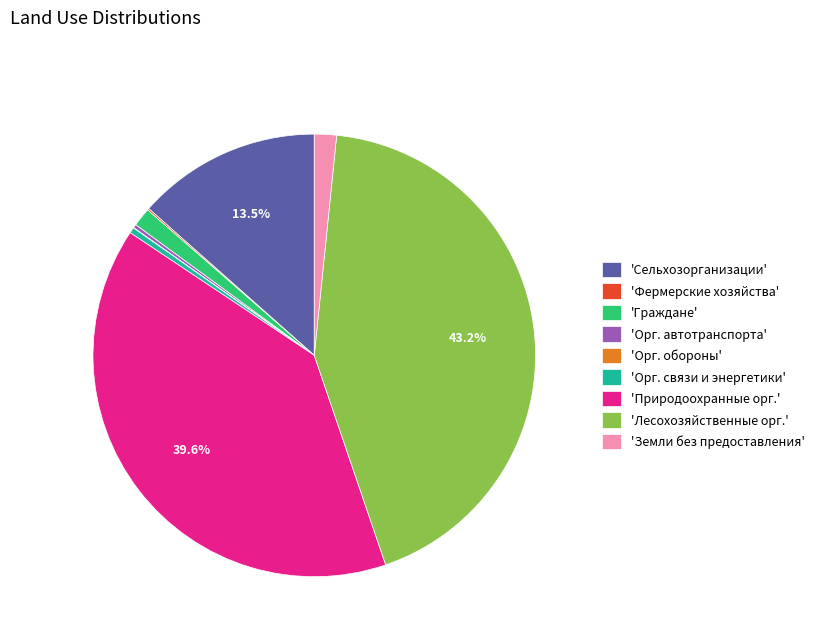

Which category has the biggest portion of the pie?

'Лесохозяйственные орг.'